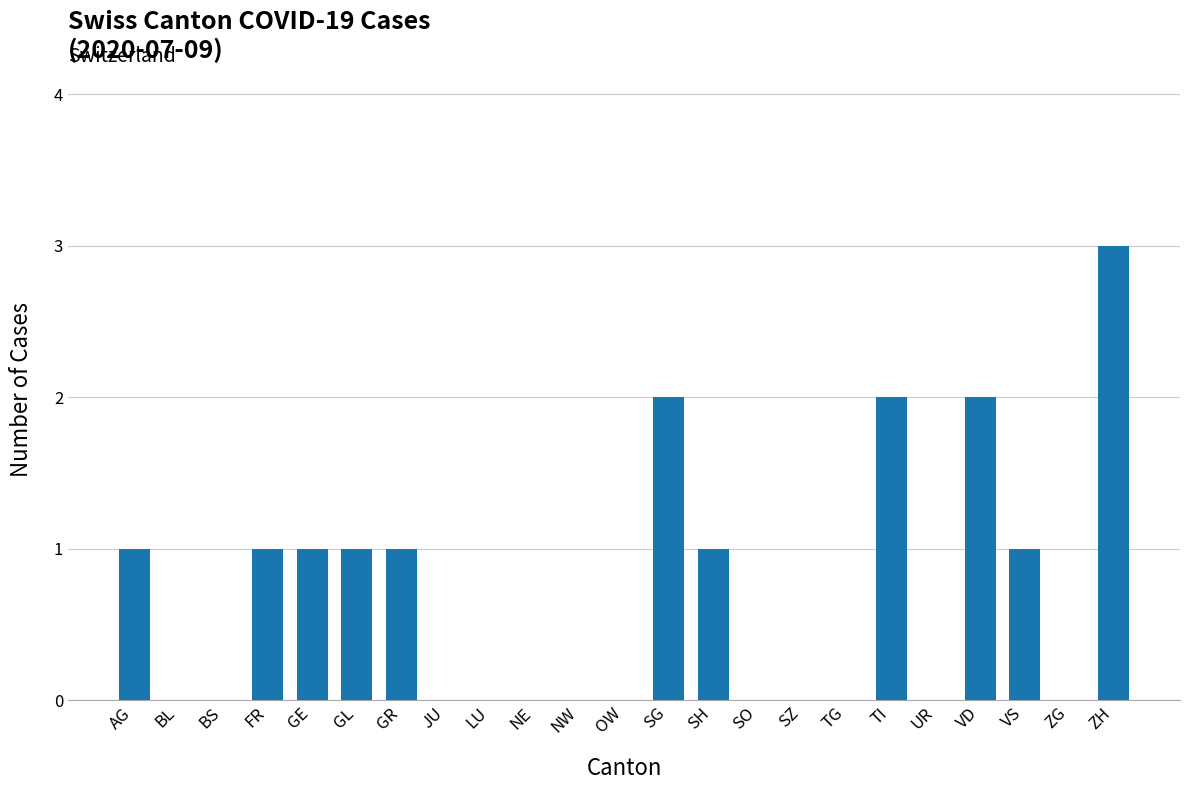

The value at SH is 2. True or false?

False